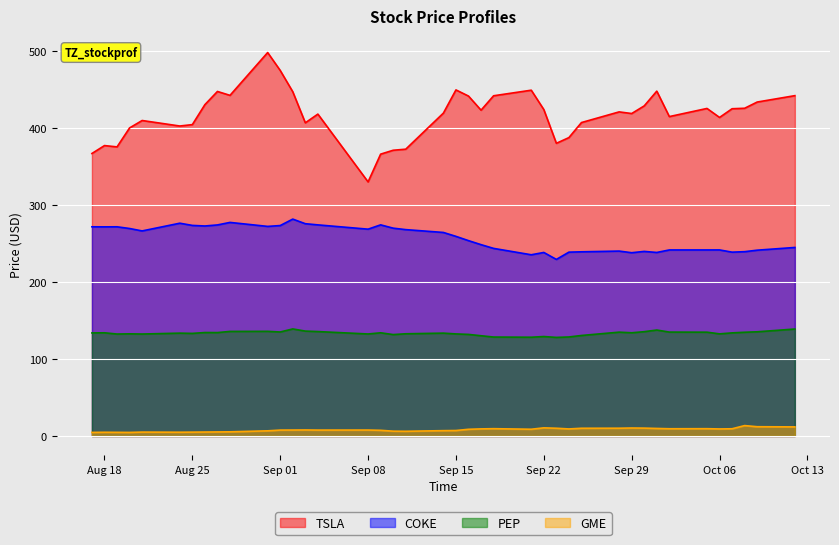

List the series in order of their peak value, highest first.

TSLA, COKE, PEP, GME